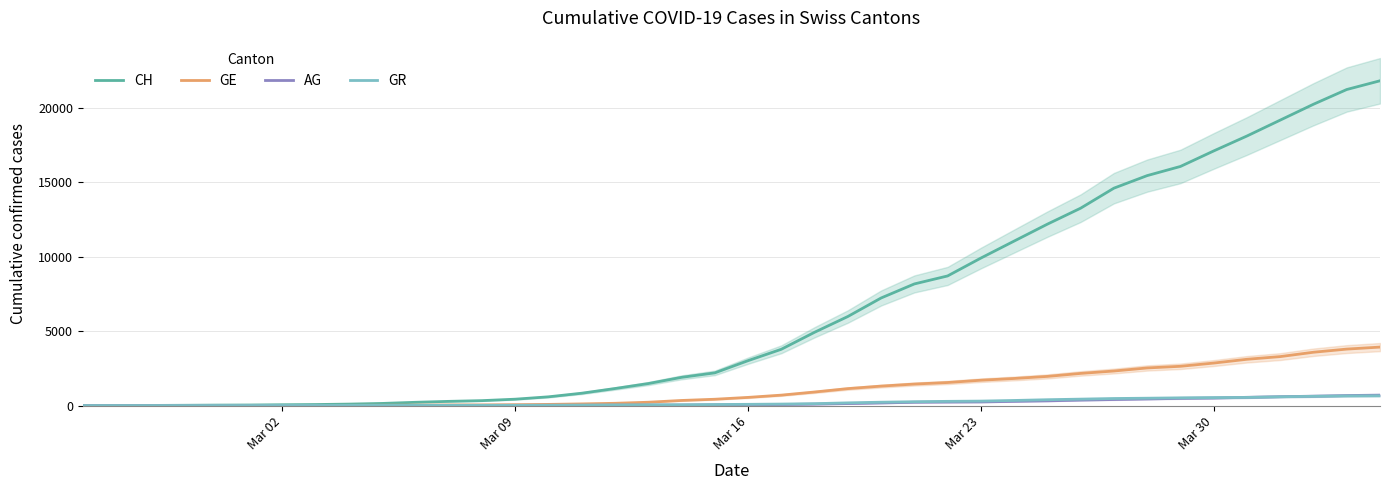

True or false: GE has more than 2 interior local peaks.

False